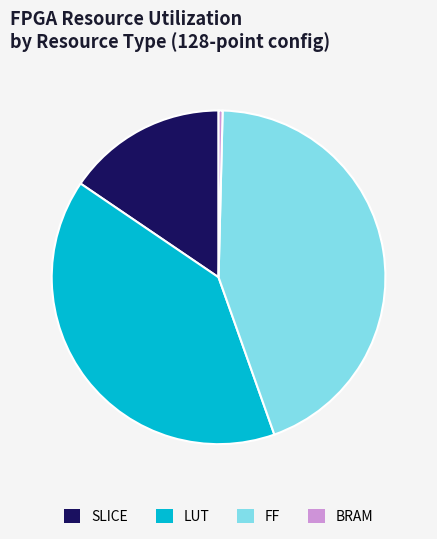

Rank the categories by value from highest to lowest.

FF, LUT, SLICE, BRAM